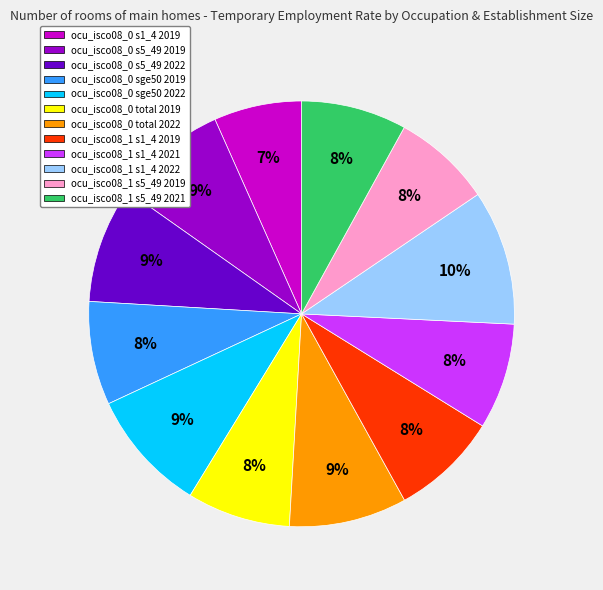

Is there a majority slice in this chart?

No